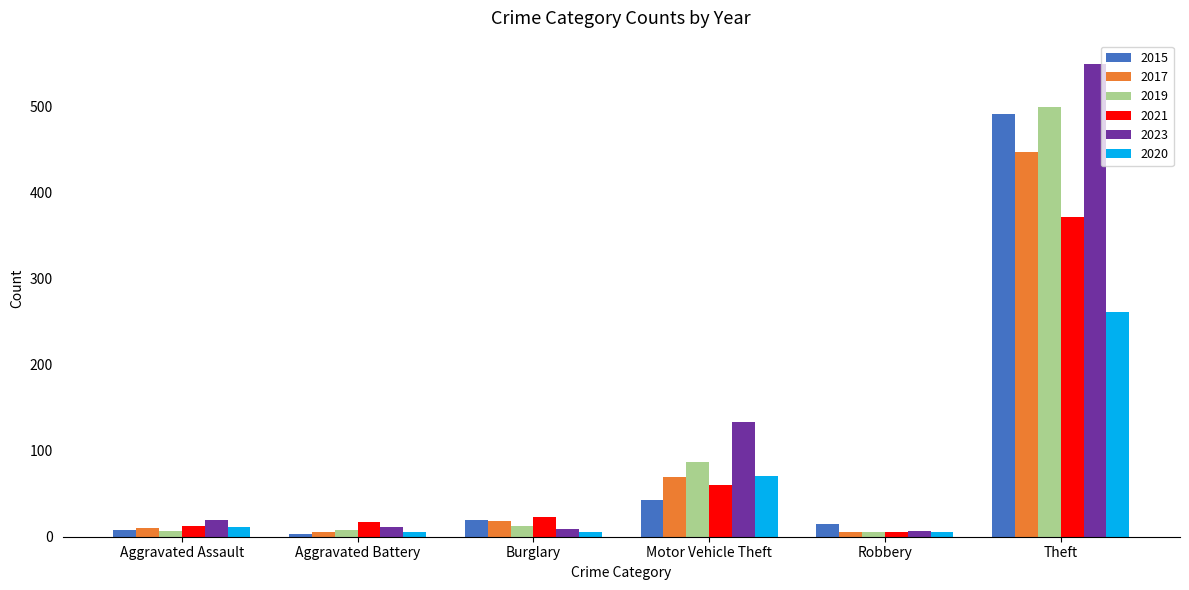

Which series has the largest total across all categories?

2023